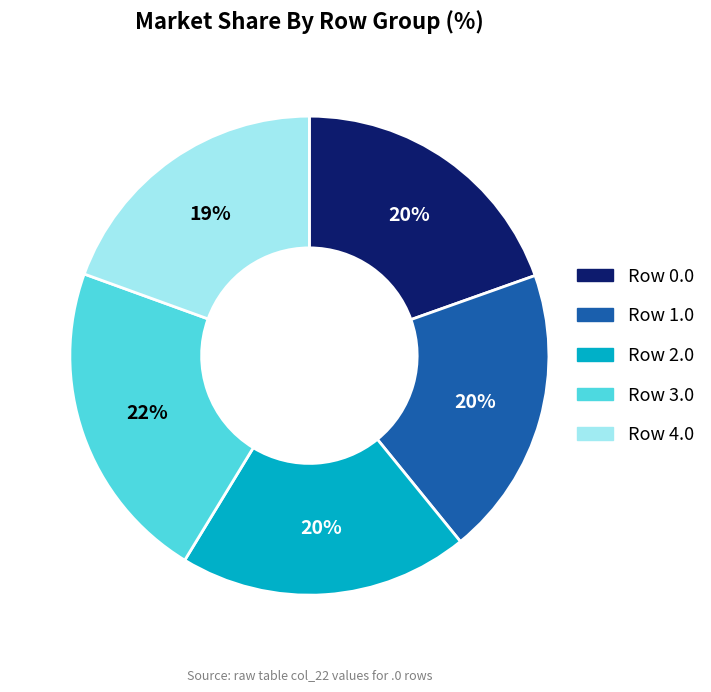

Is Row 1.0 the majority of the pie?

No